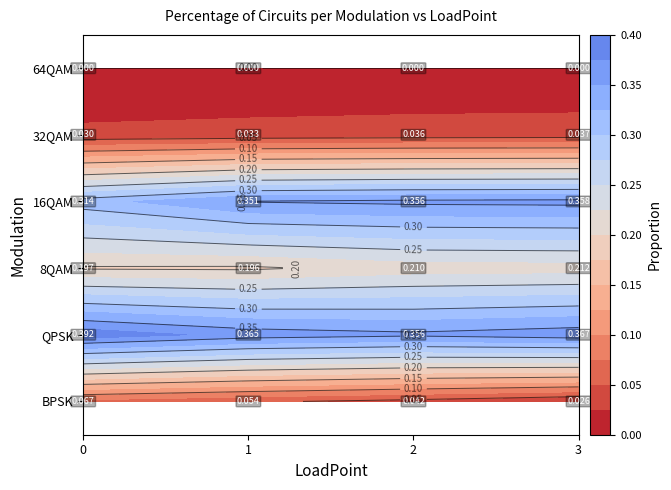

What is the spread (max minus min) of values at 3?

0.4